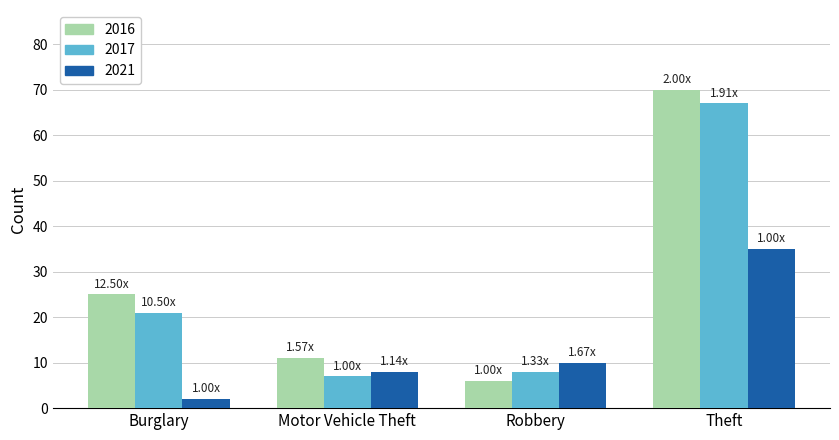

Where is 2017 nearest to the value 37?

Burglary